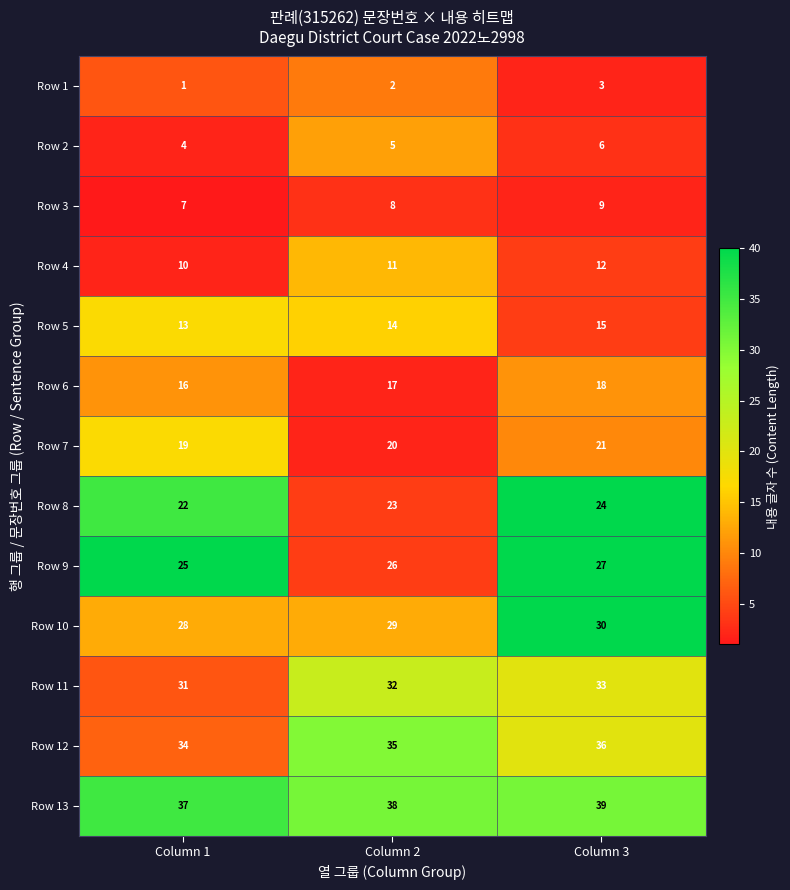

What is the sum of all Row 6 values?

51